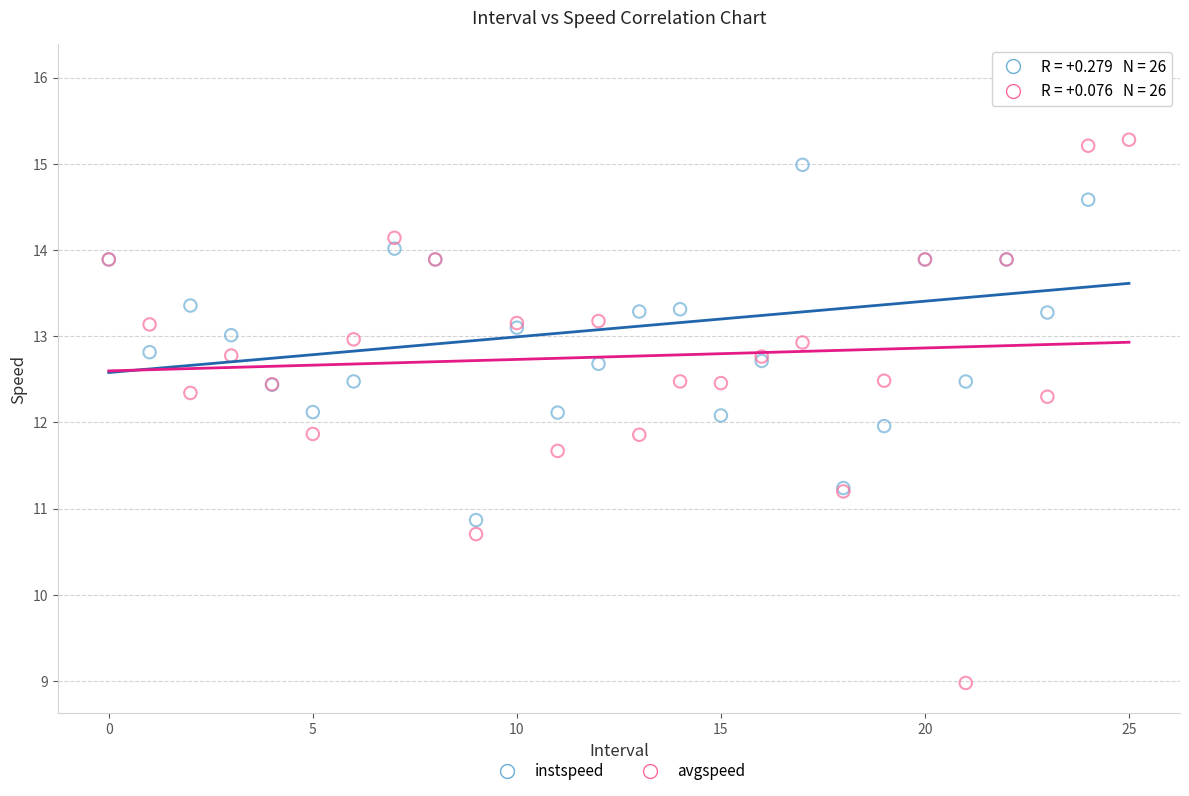

What are all the series names shown in the legend?

instspeed, avgspeed